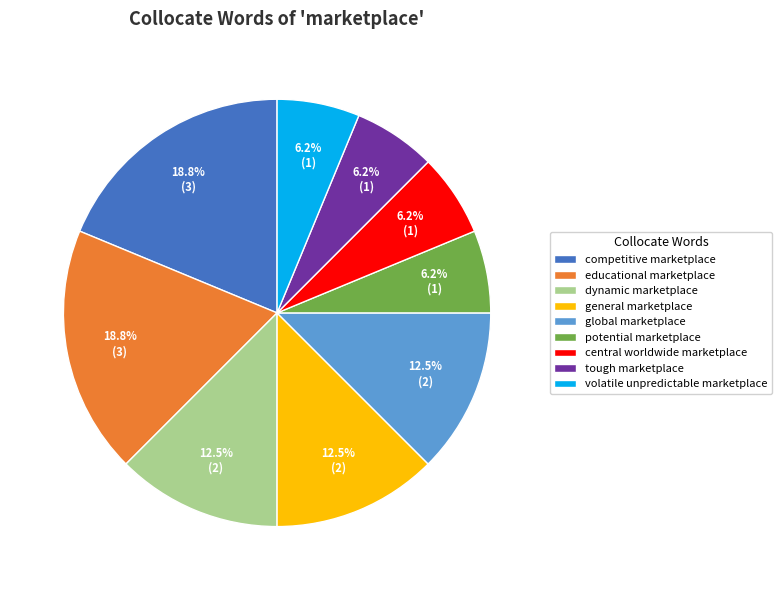

How much of the chart is everything except global marketplace?

87.5%